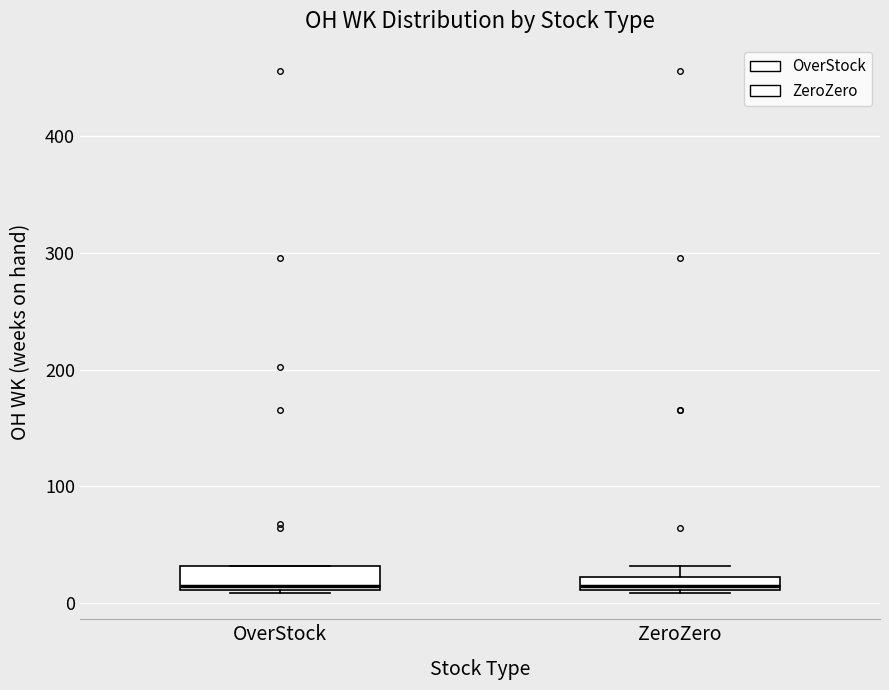

Where is the lower edge of the box for OverStock on the y-axis? The values are not printed on the chart, so give them approximately, as read against the axis.

10